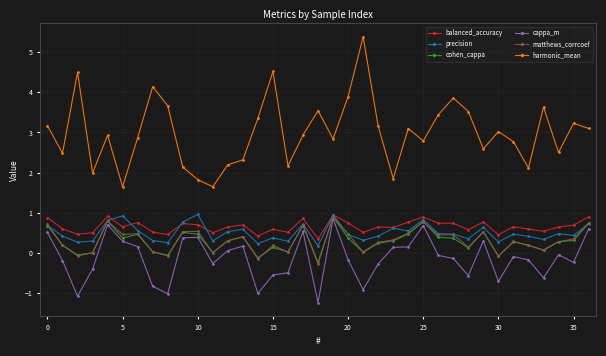

What is the minimum value for harmonic_mean?

1.6